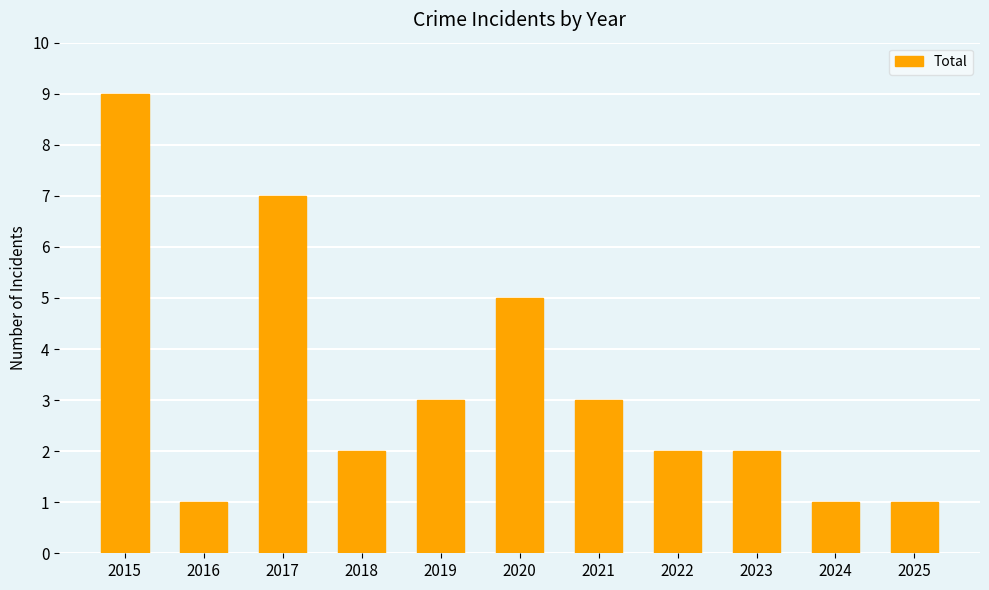

Reading left to right, what are all the values shown in this chart?

9	1	7	2	3	5	3	2	2	1	1